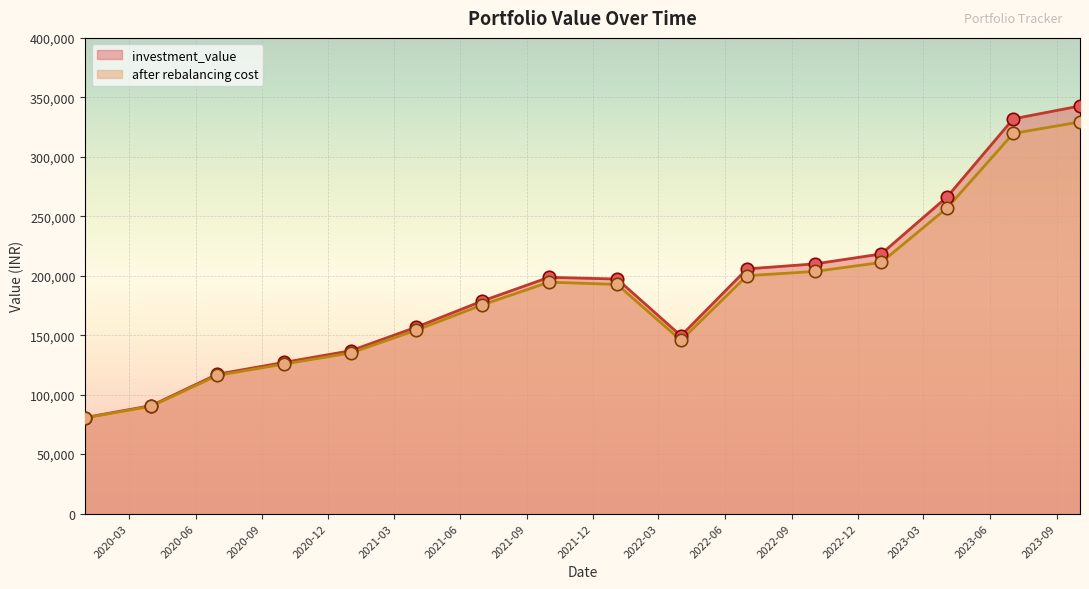

Which series has the largest Y range (max minus min)?

investment_value